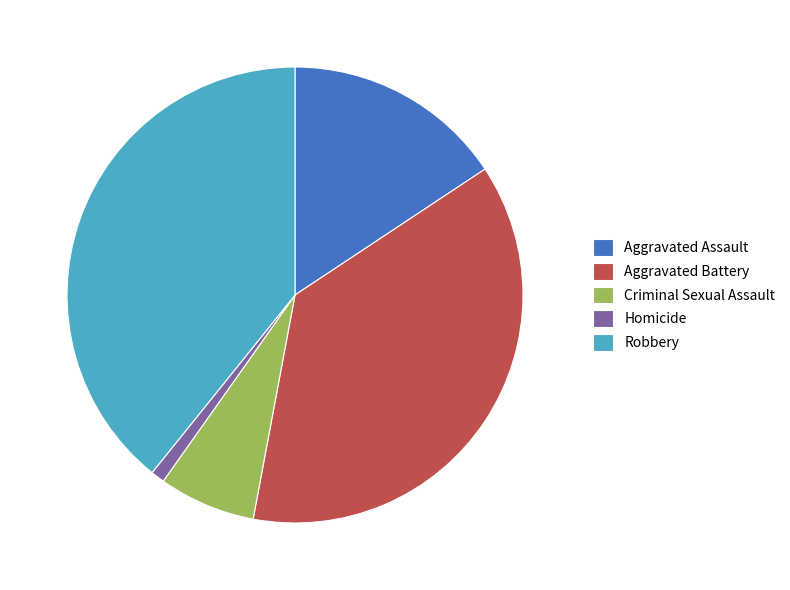

Which category has the smallest portion of the pie?

Homicide